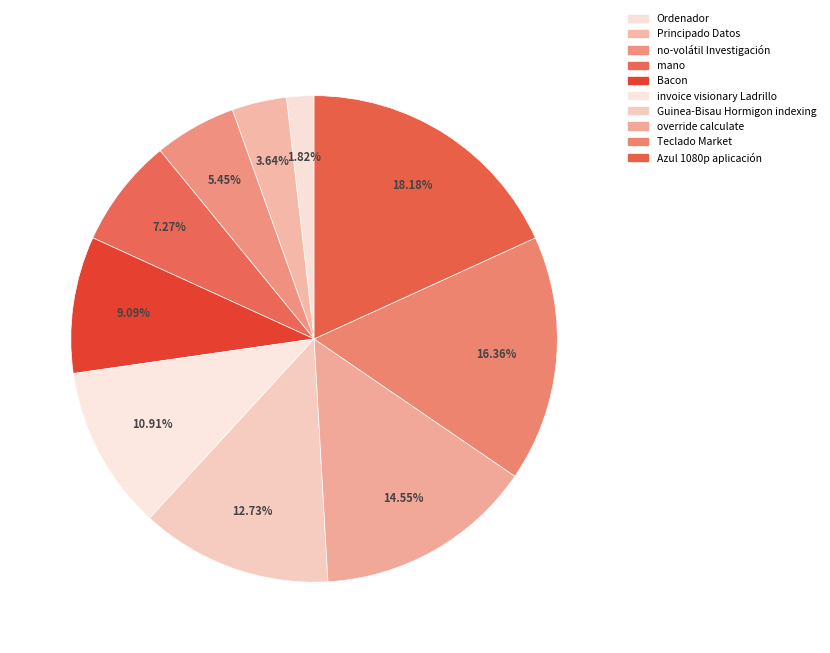

To the nearest percent, what percentage of the pie is Azul 1080p aplicación?

18%